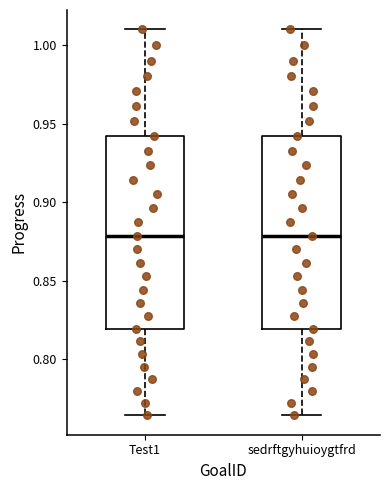

Reading left to right, read every box against the y-axis: the position of its median line, the range the box covers, and the ends of its whiskers. The values are not printed on the chart, so give them approximately, as read against the axis.

Test1: median 0.880, box 0.820 to 0.940, whiskers 0.765 to 1.010
sedrftgyhuioygtfrd: median 0.880, box 0.820 to 0.940, whiskers 0.765 to 1.010